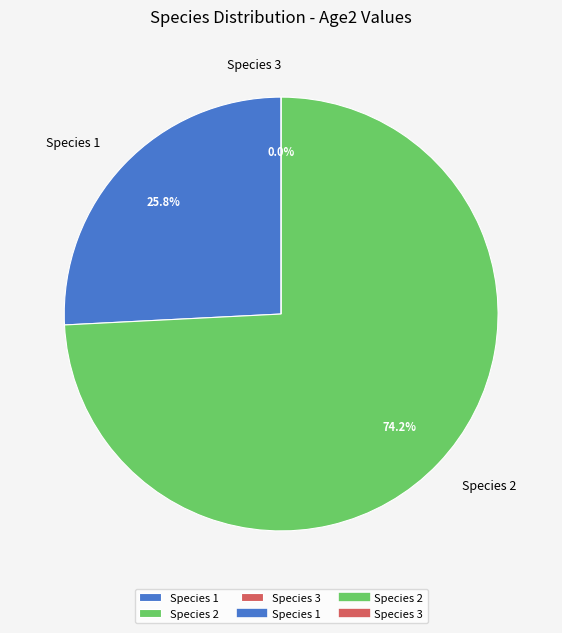

Rank the categories by value from highest to lowest.

Species 2, Species 1, Species 3